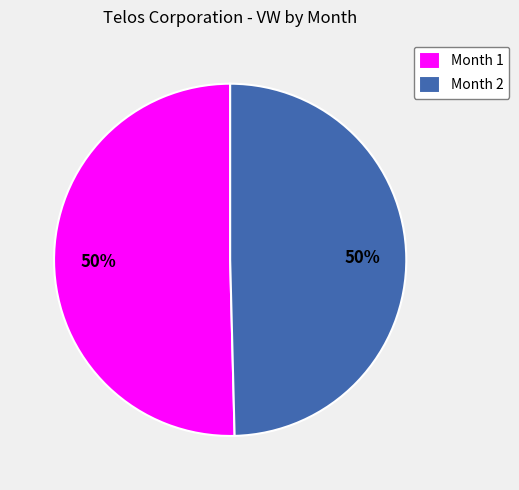

How many segments does this pie chart have?

2